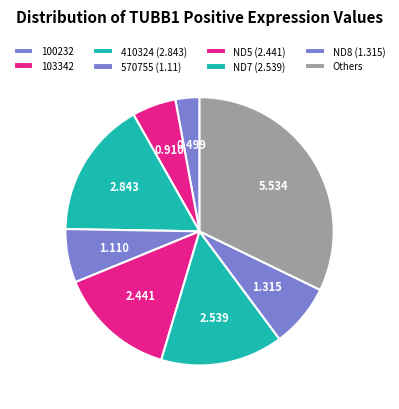

Which slice is the largest?

Others